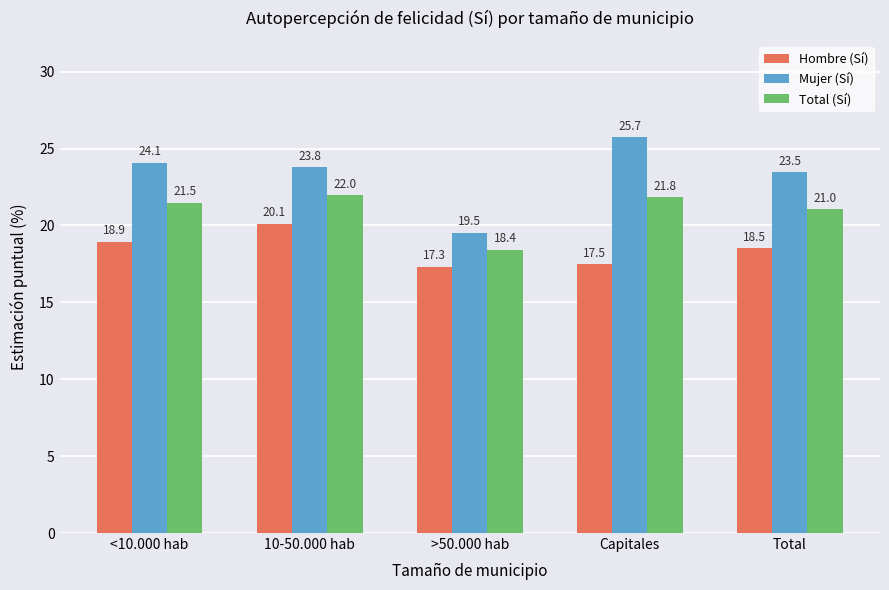

At Total, list the series in order from smallest to largest.

Hombre (Sí), Total (Sí), Mujer (Sí)